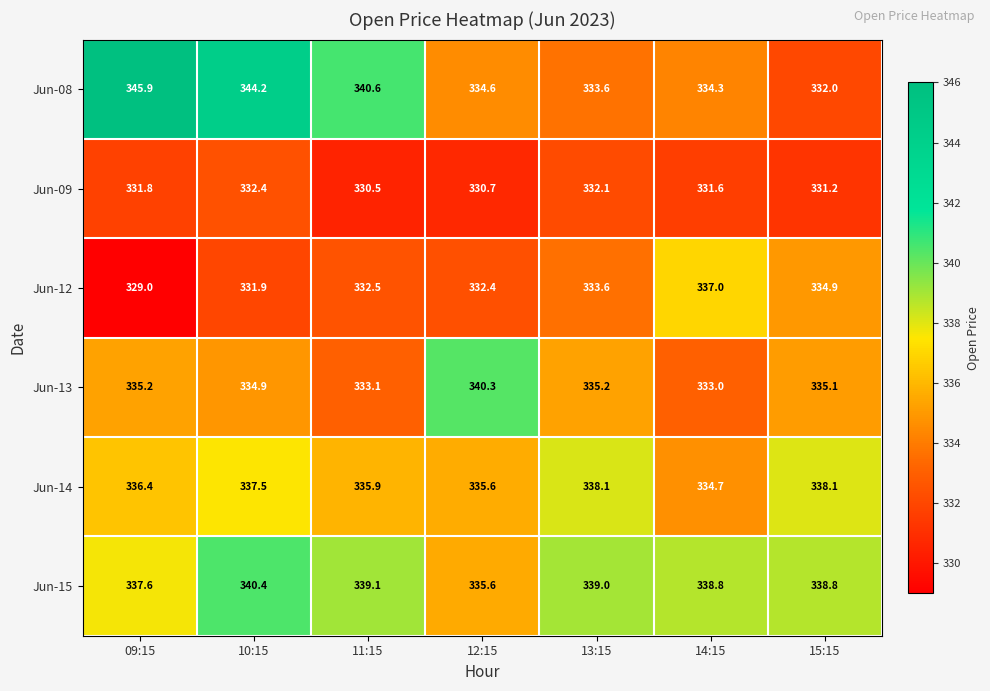

How many categories are shown in the chart?

7